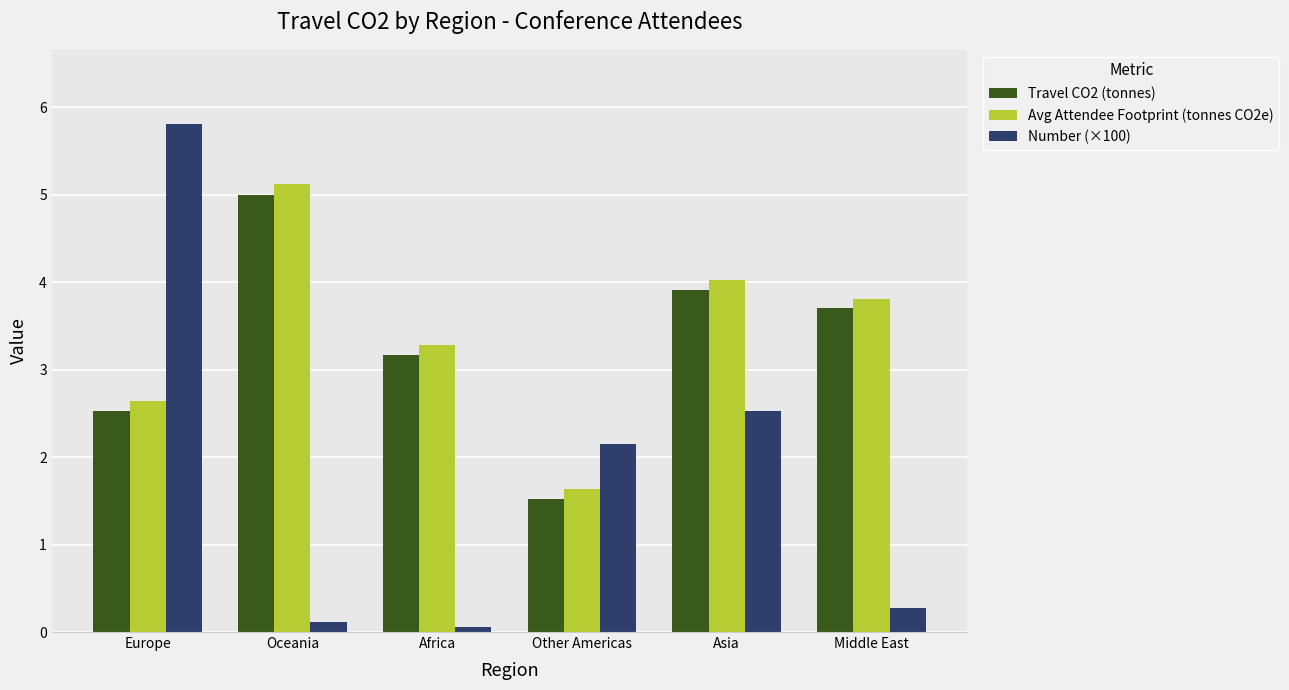

The value of Avg Attendee Footprint (tonnes CO2e) at Other Americas is 1.6. True or false?

True